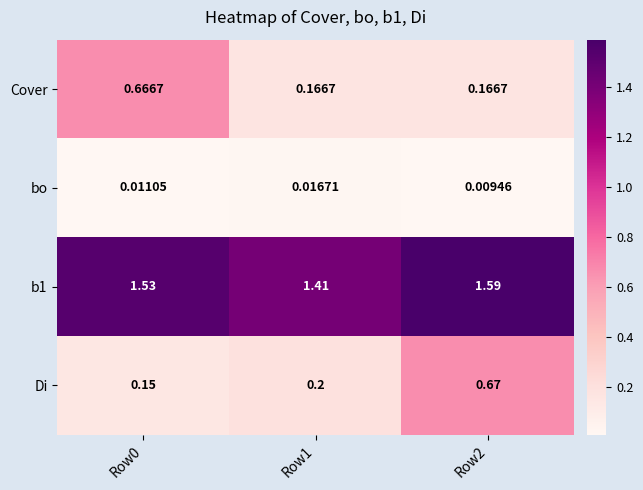

Is the value of Cover at Row0 greater than the value of bo at Row1?

Yes